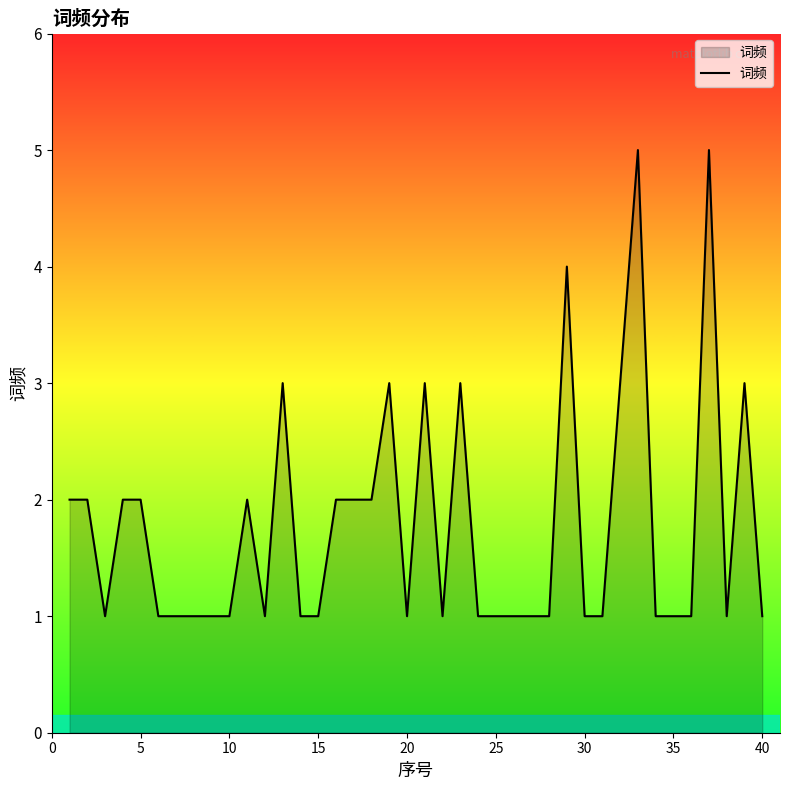

True or false: there are more than 0 points higher than both neighbors.

True